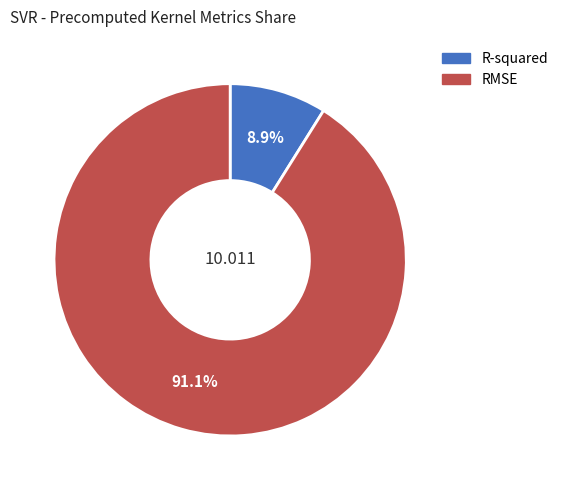

Does R-squared account for over 50% of the chart?

No